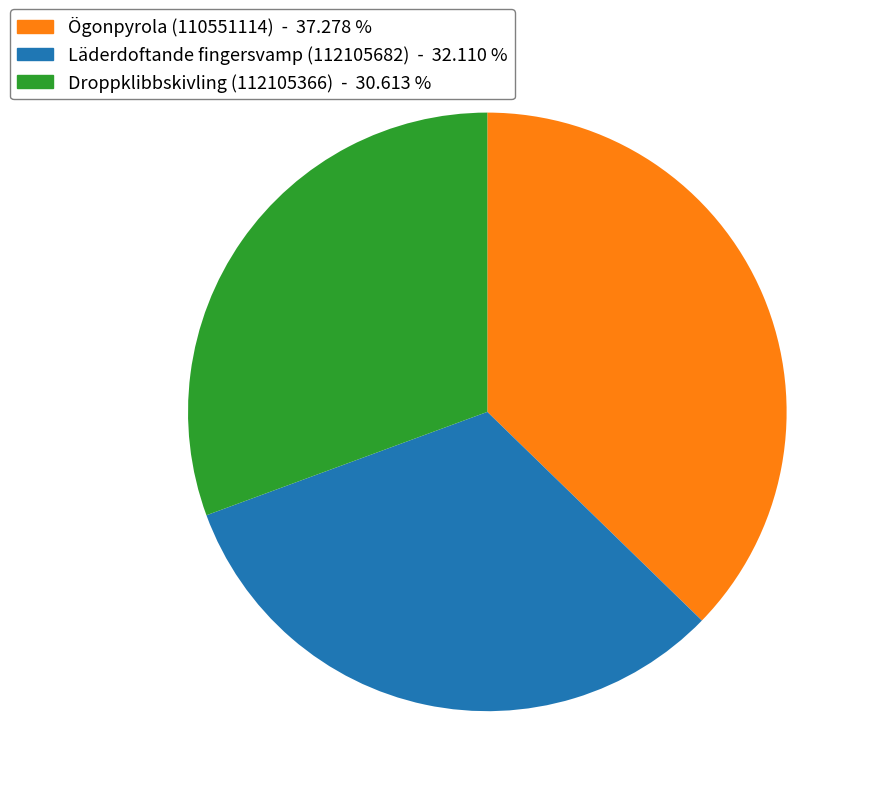

Between Droppklibbskivling (112105366) and Läderdoftande fingersvamp (112105682), which is larger?

Läderdoftande fingersvamp (112105682)